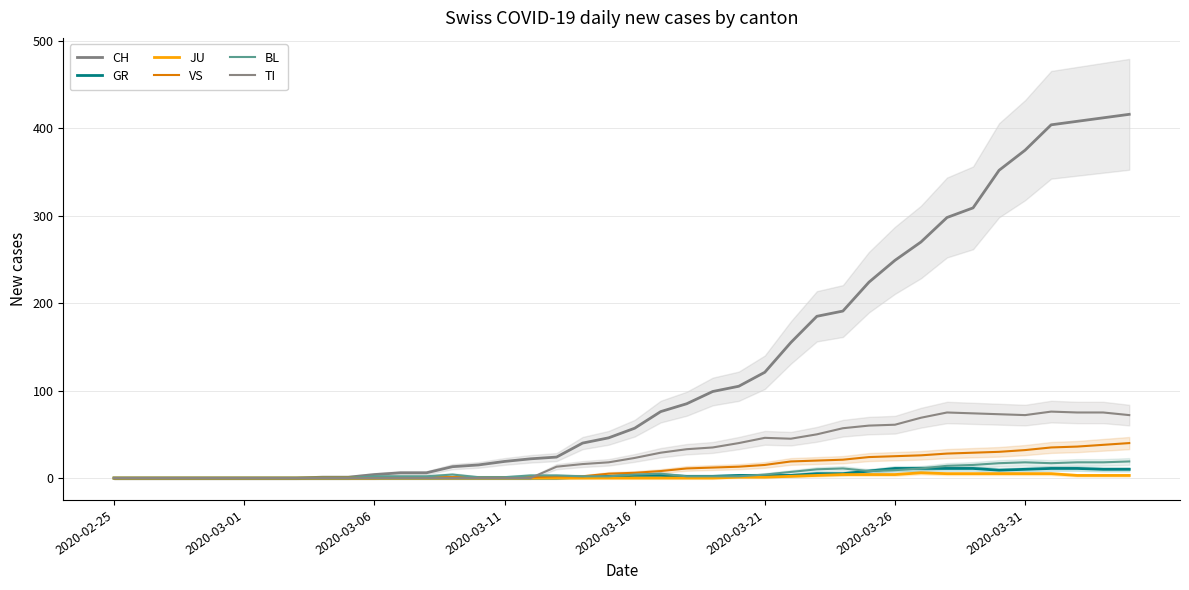

Is this an area chart (filled region under the line)?

No